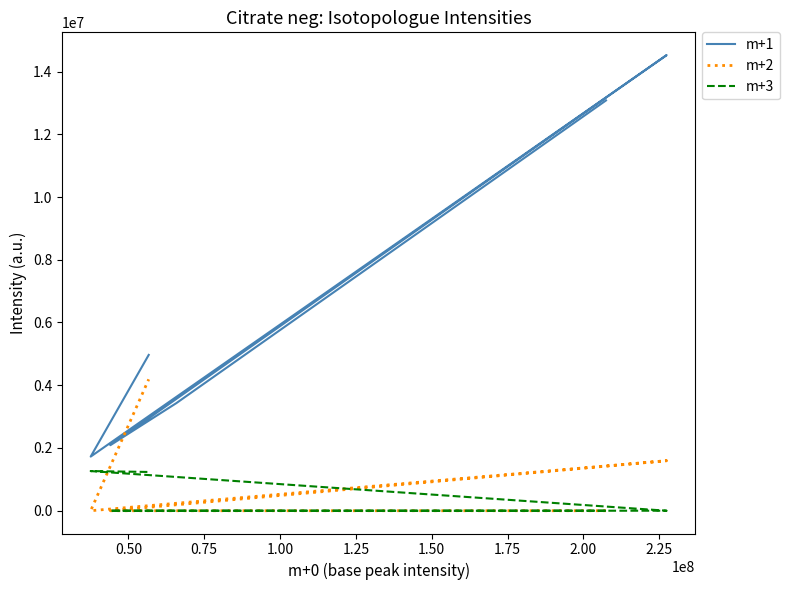

How many lines are shown in the chart?

3